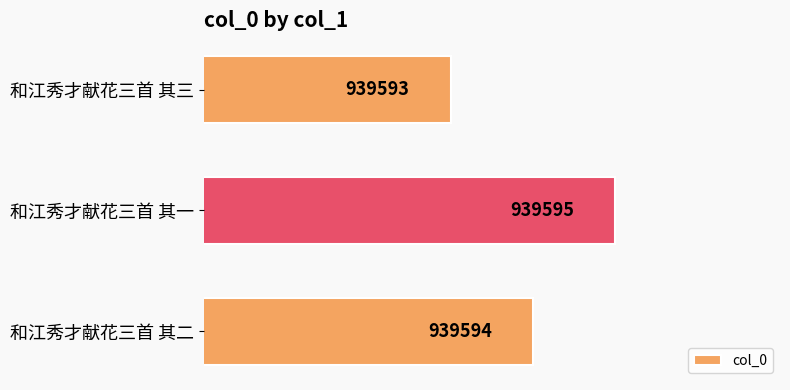

Does the chart contain any negative values?

No